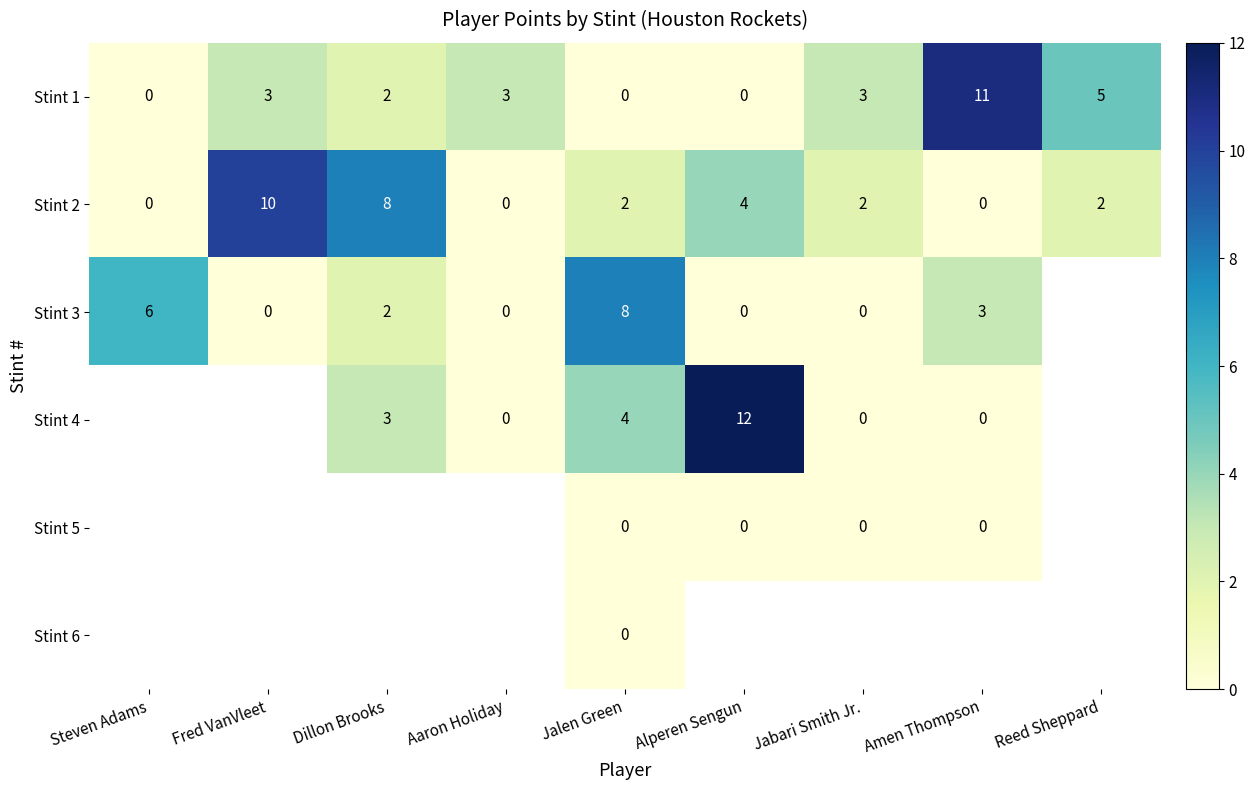

Which has a higher value, Jabari Smith Jr. or Reed Sheppard?

Reed Sheppard